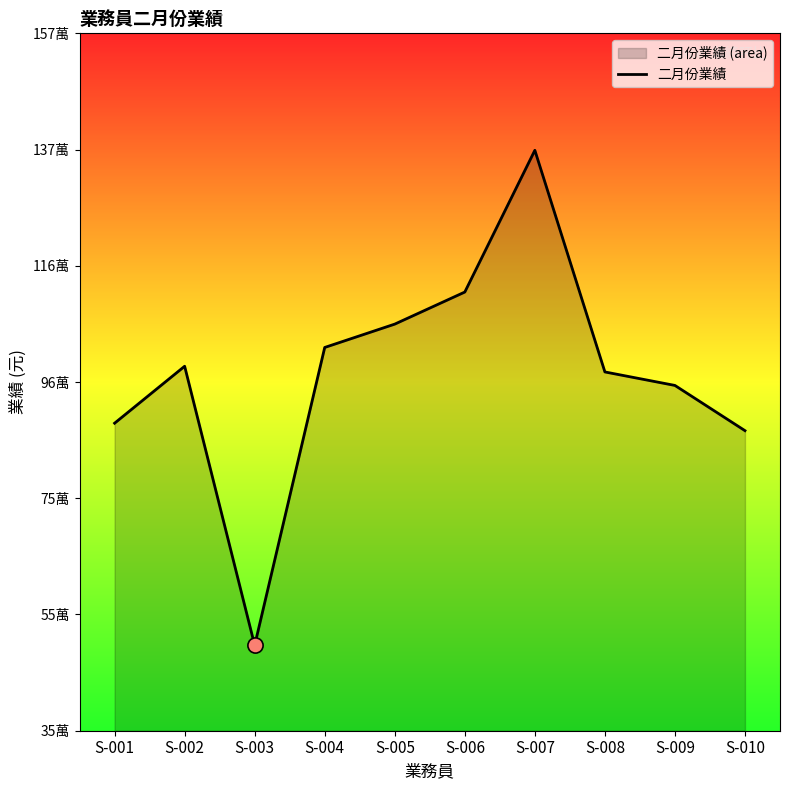

What is the change in value from S-003 to S-004?

+523000